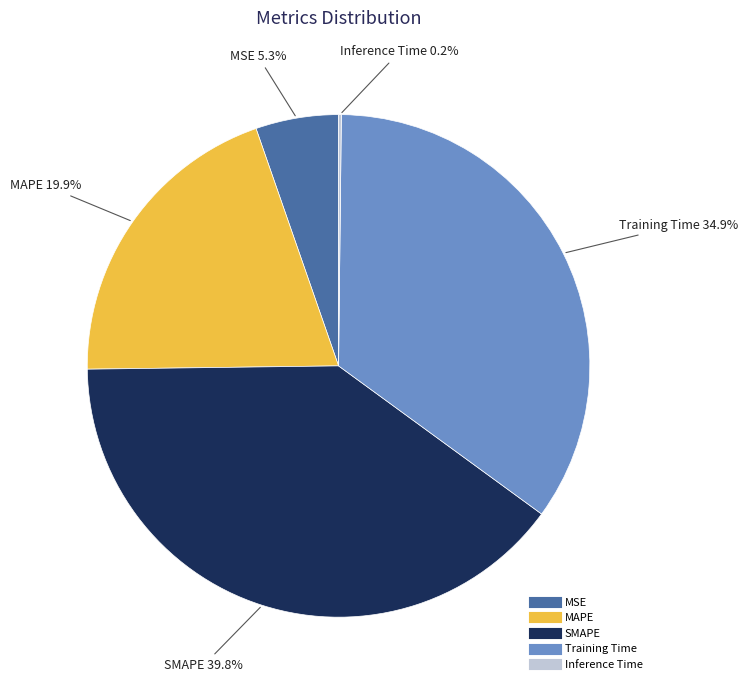

Combined, do SMAPE and MAPE account for over 50%?

Yes